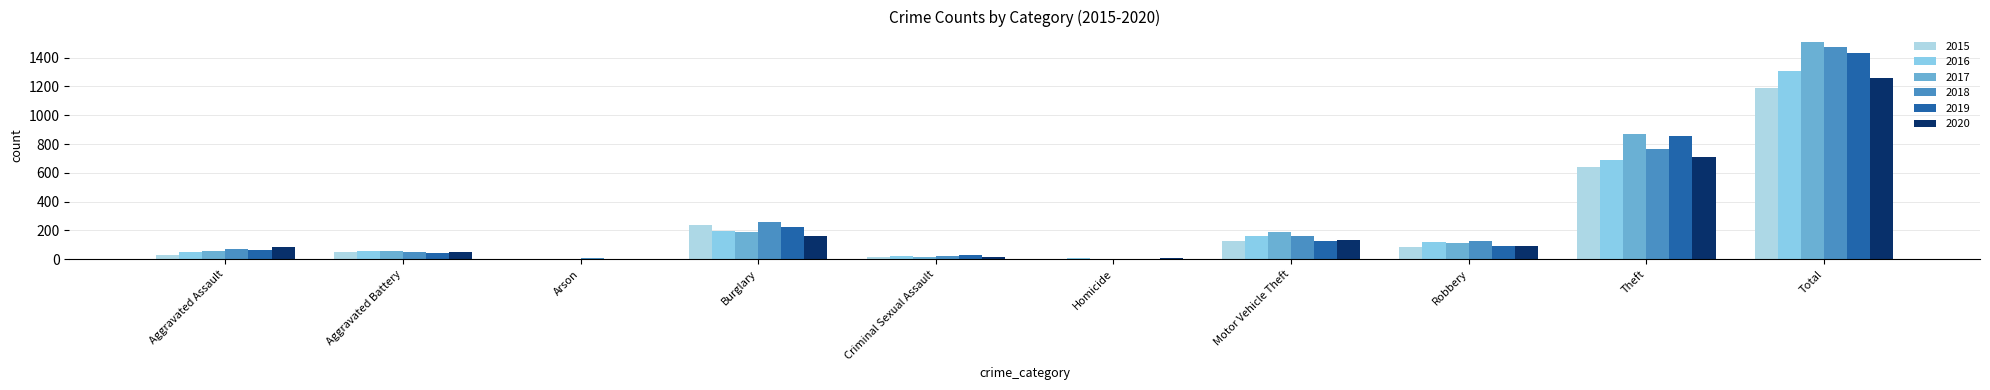

What is the minimum value for 2018?

5